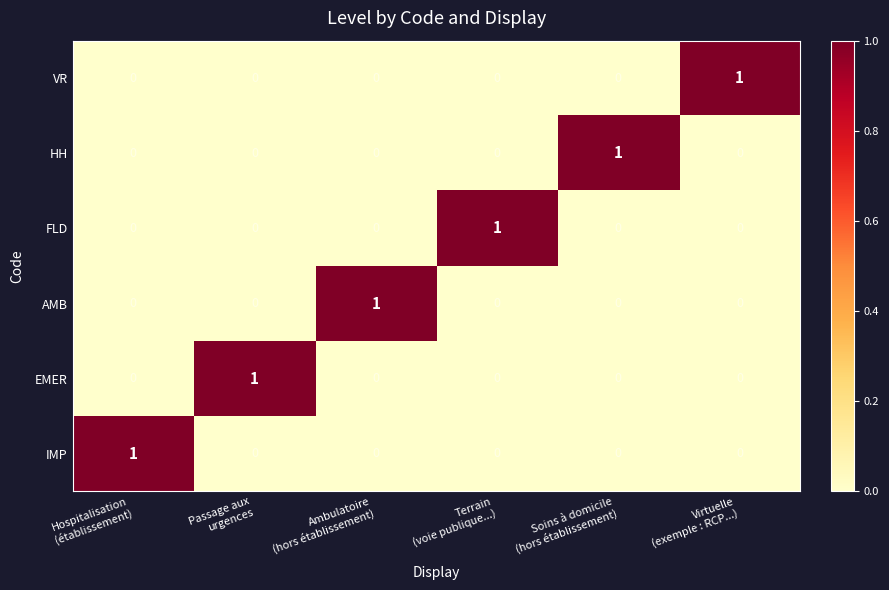

Count the EMER values in the range 0 to 1.

6